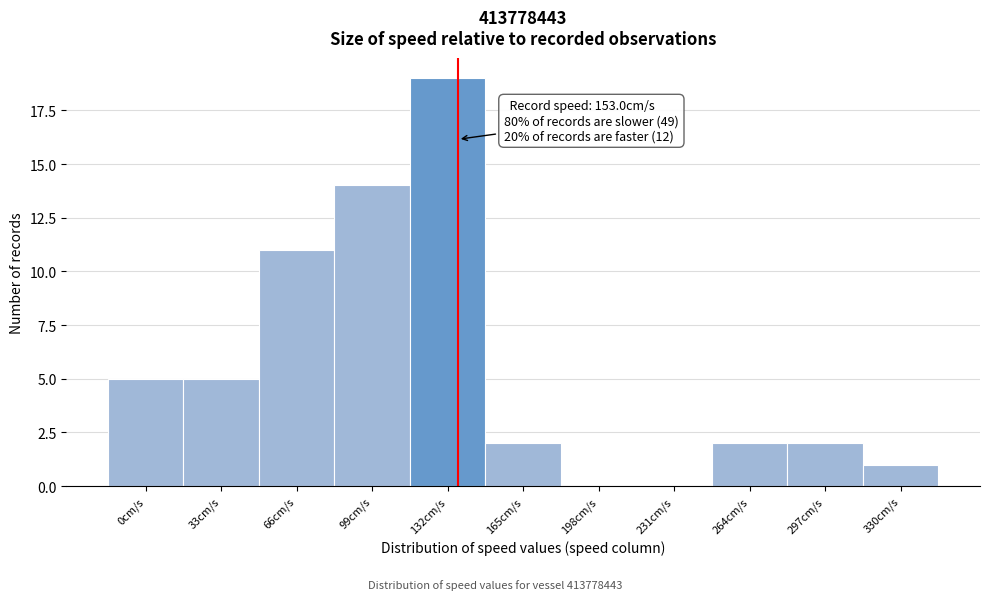

Reading left to right, extract all data points from this chart.

0cm/s=5	33cm/s=5	66cm/s=11	99cm/s=14	132cm/s=19	165cm/s=2	198cm/s=0	231cm/s=0	264cm/s=2	297cm/s=2	330cm/s=1